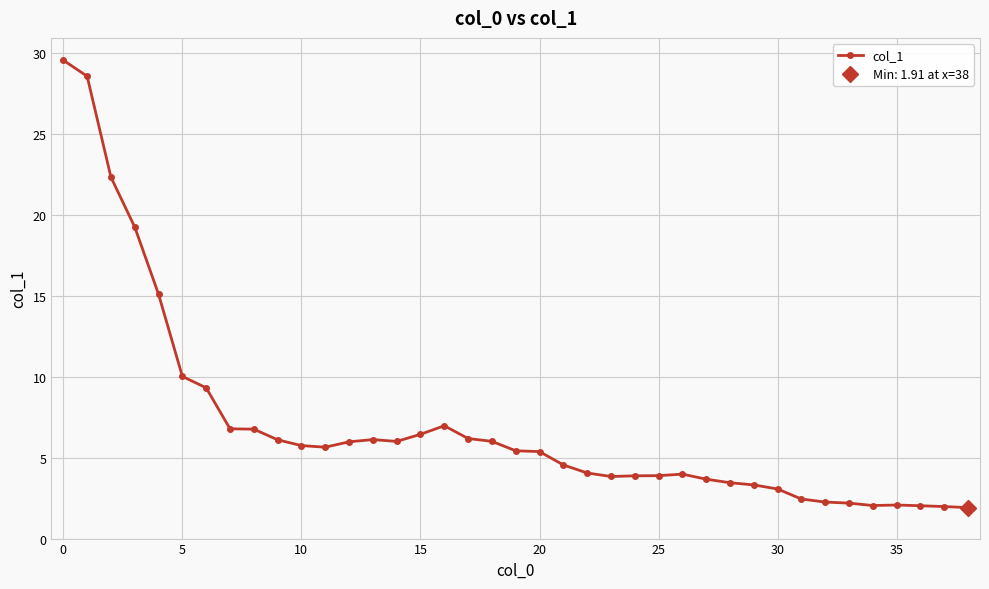

True or false: col_1 has more than 0 interior local peaks.

True